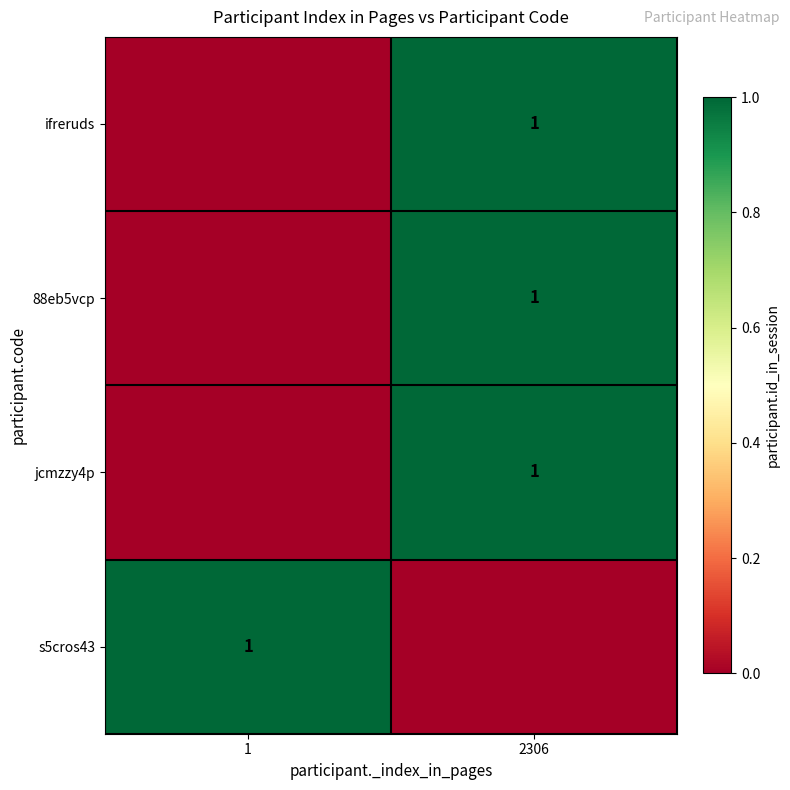

The value of jcmzzy4p at 2306 is 1. True or false?

True